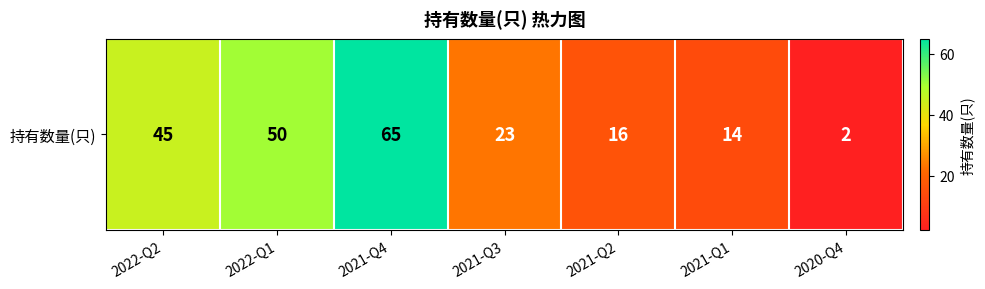

Where is the data nearest to the value 33?

2021-Q3